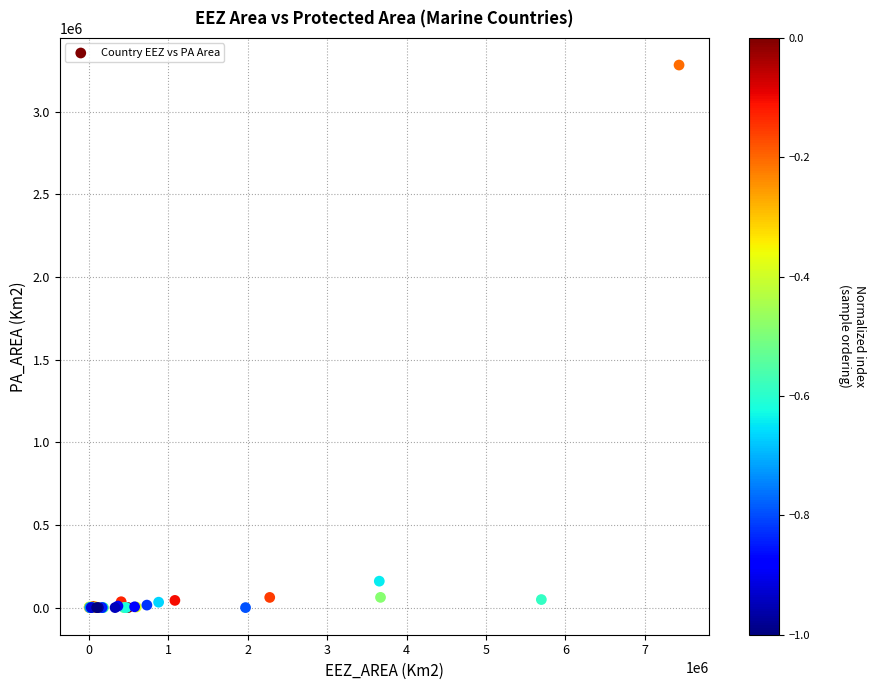

What Y value in the scatter plot is closest to 1640491?

159835.4